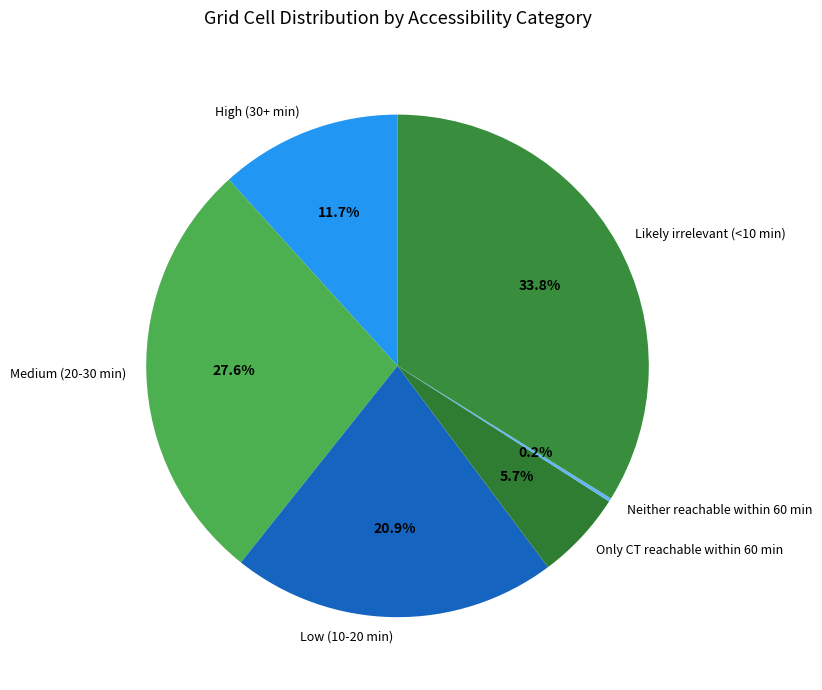

Combined, do High (30+ min) and Likely irrelevant (<10 min) account for over 50%?

No